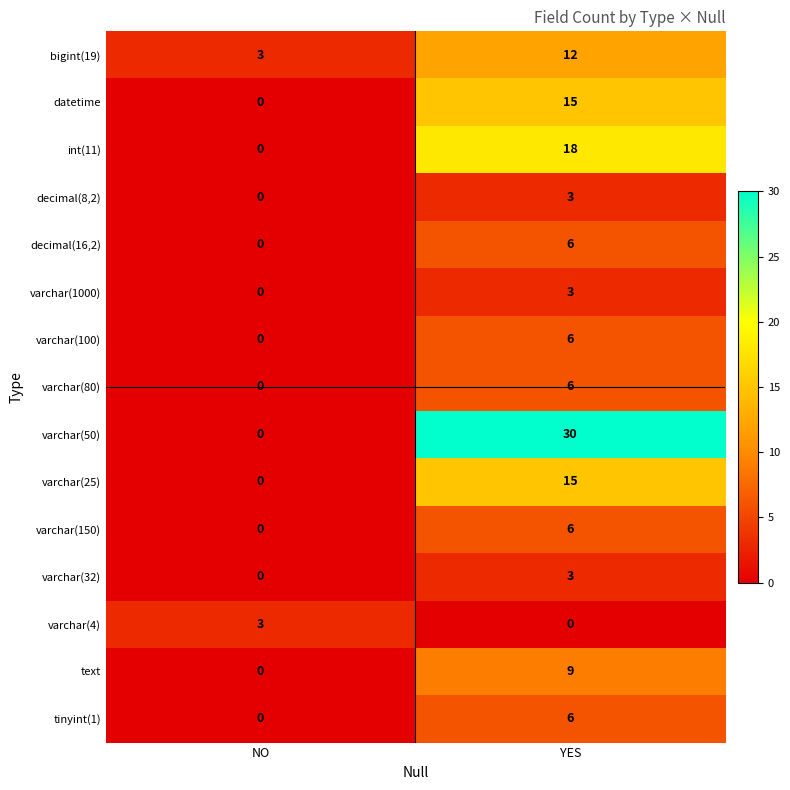

At which label is bigint(19) closest to 7?

NO